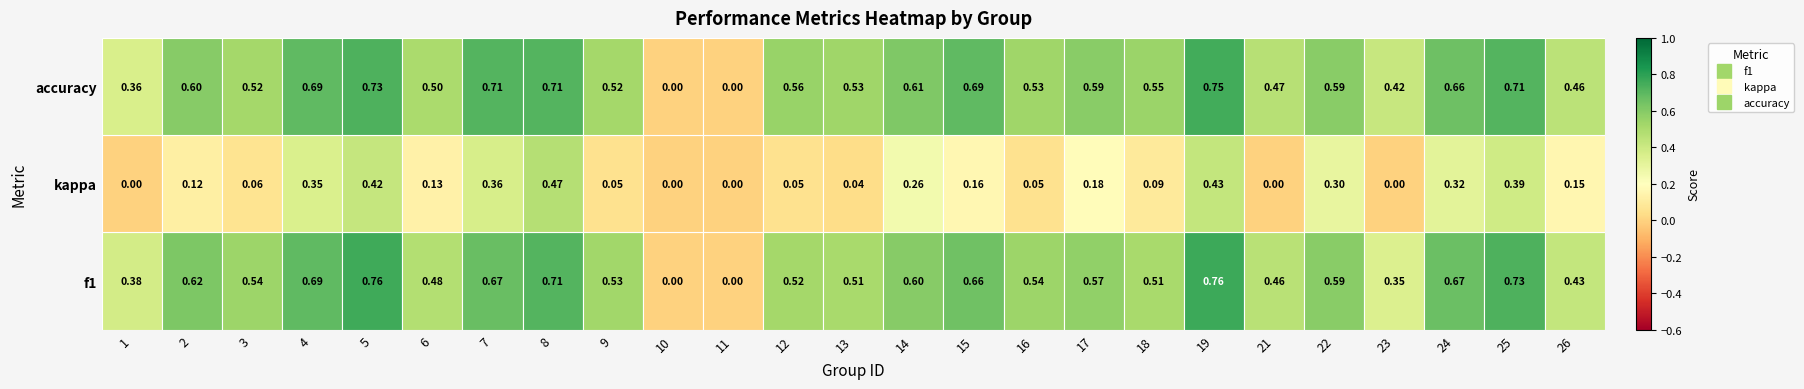

Which series has the largest total across all categories?

accuracy